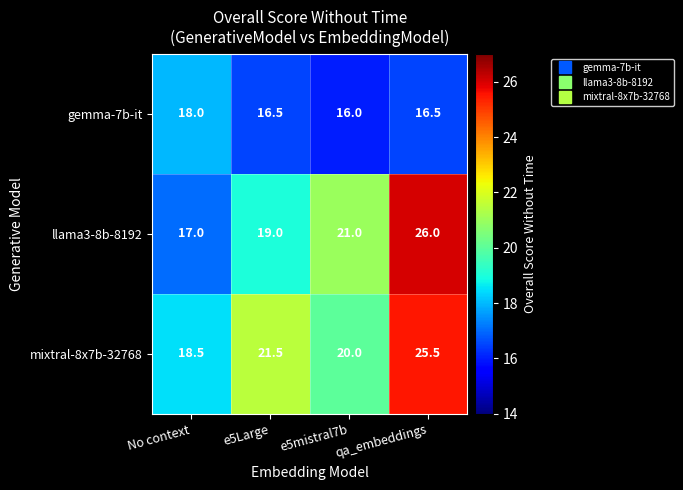

What is the highest value of the mixtral-8x7b-32768 series?

25.5